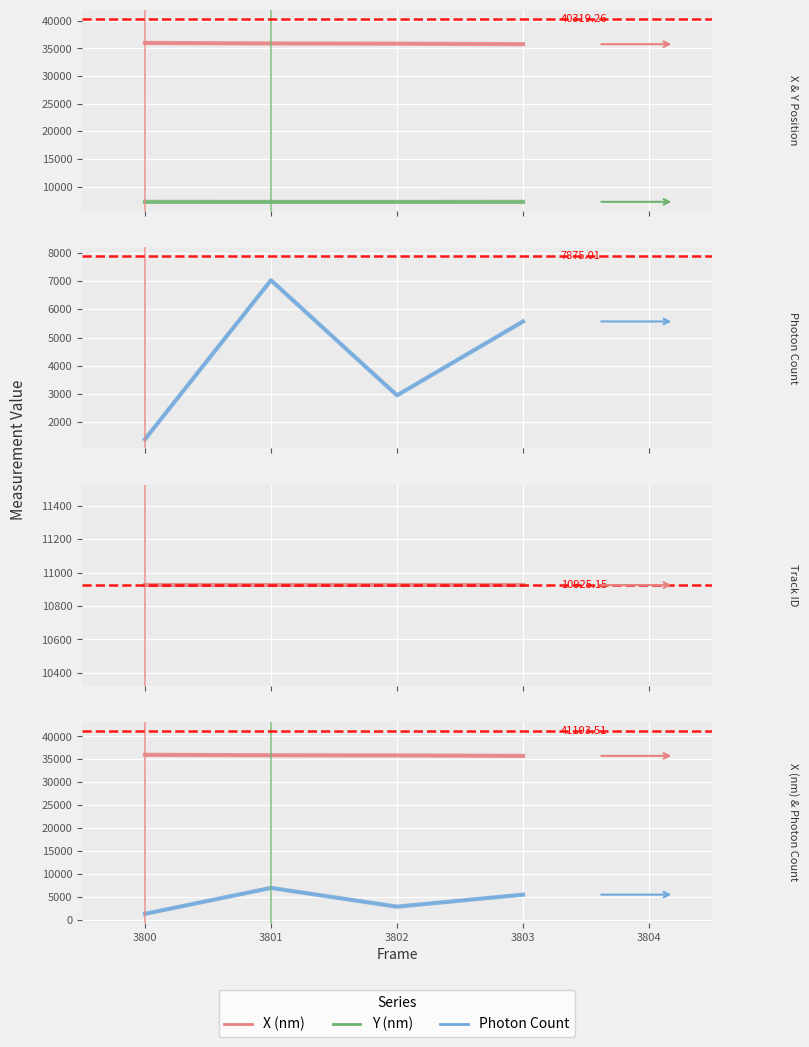

What is the value of the Y (nm) point at the 1st from the left?

7236.7